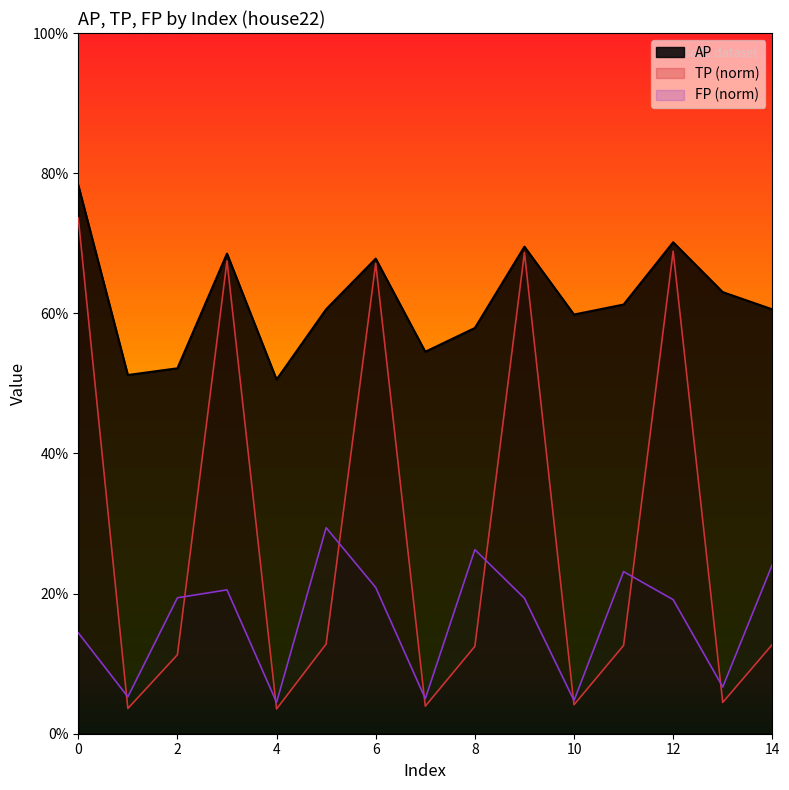

Is it true that TP equals 0.2 at 11?

False